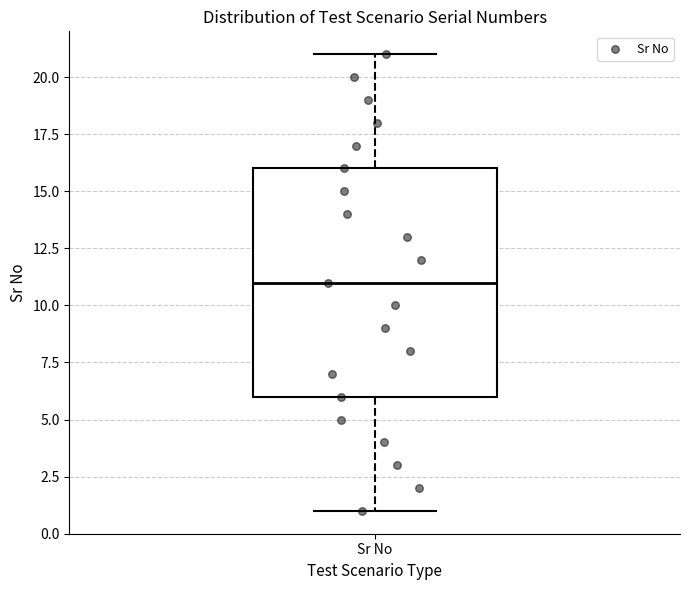

Where is the upper edge of the box for Sr No on the y-axis? The values are not printed on the chart, so give them approximately, as read against the axis.

16